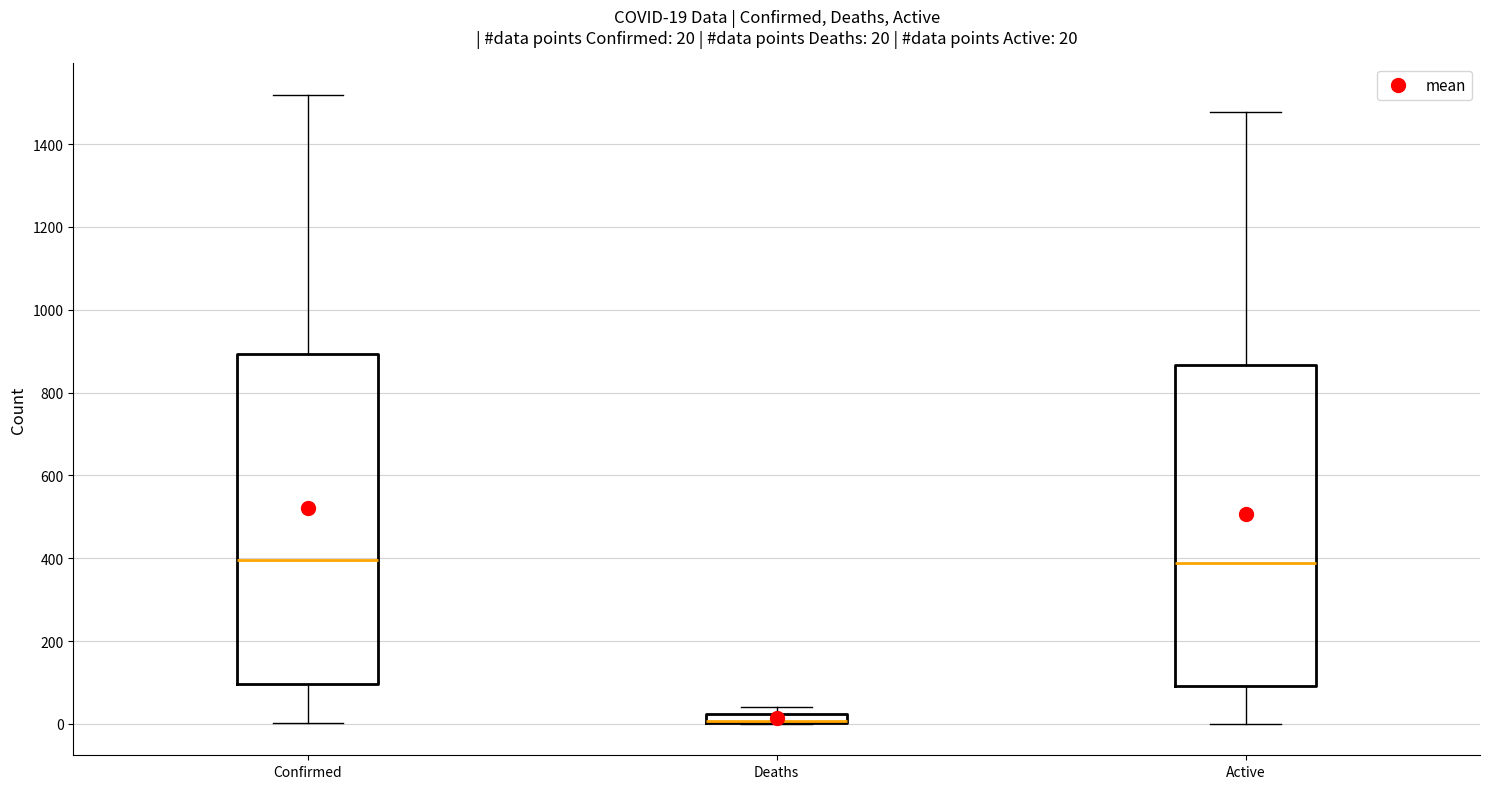

Which box is the tallest, from its lower edge to its upper edge?

Confirmed